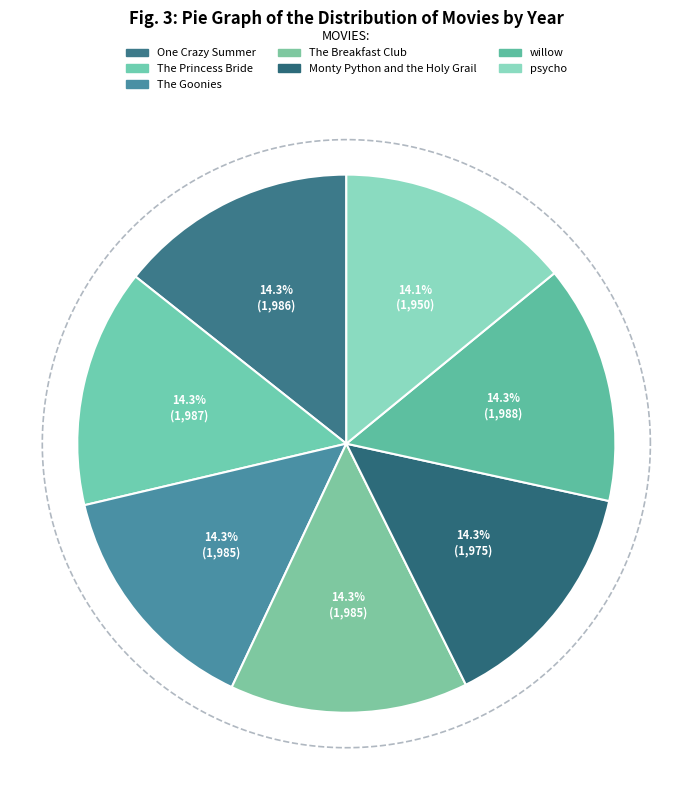

To the nearest percent, what is the average slice percentage?

14%